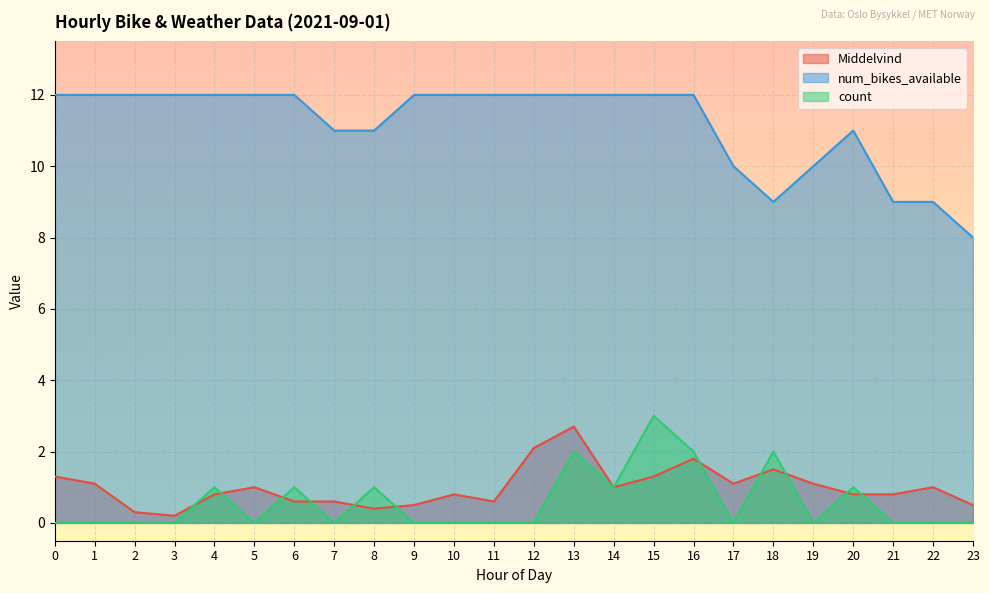

Between 8 and 21, which series saw the biggest shift?

num_bikes_available